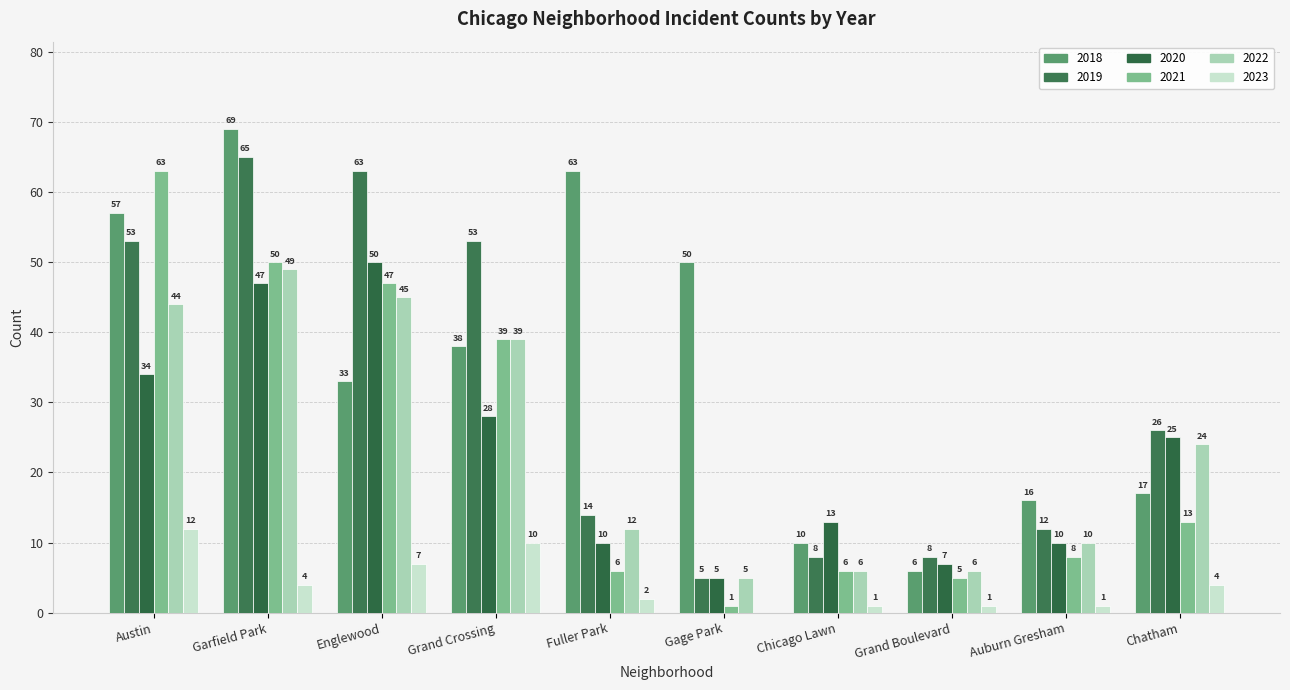

What is the maximum value for 2022?

49